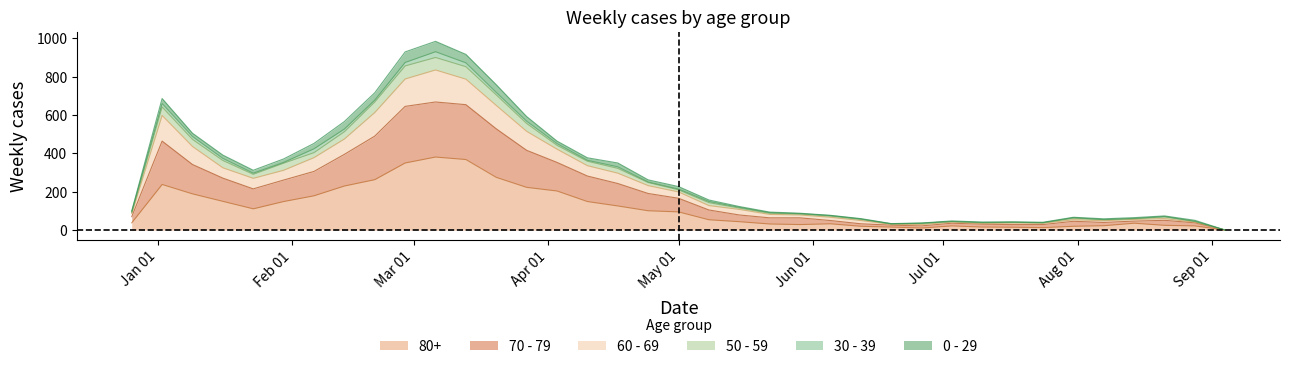

Between 2023-04-24 and 2023-03-06, which is larger?

2023-03-06